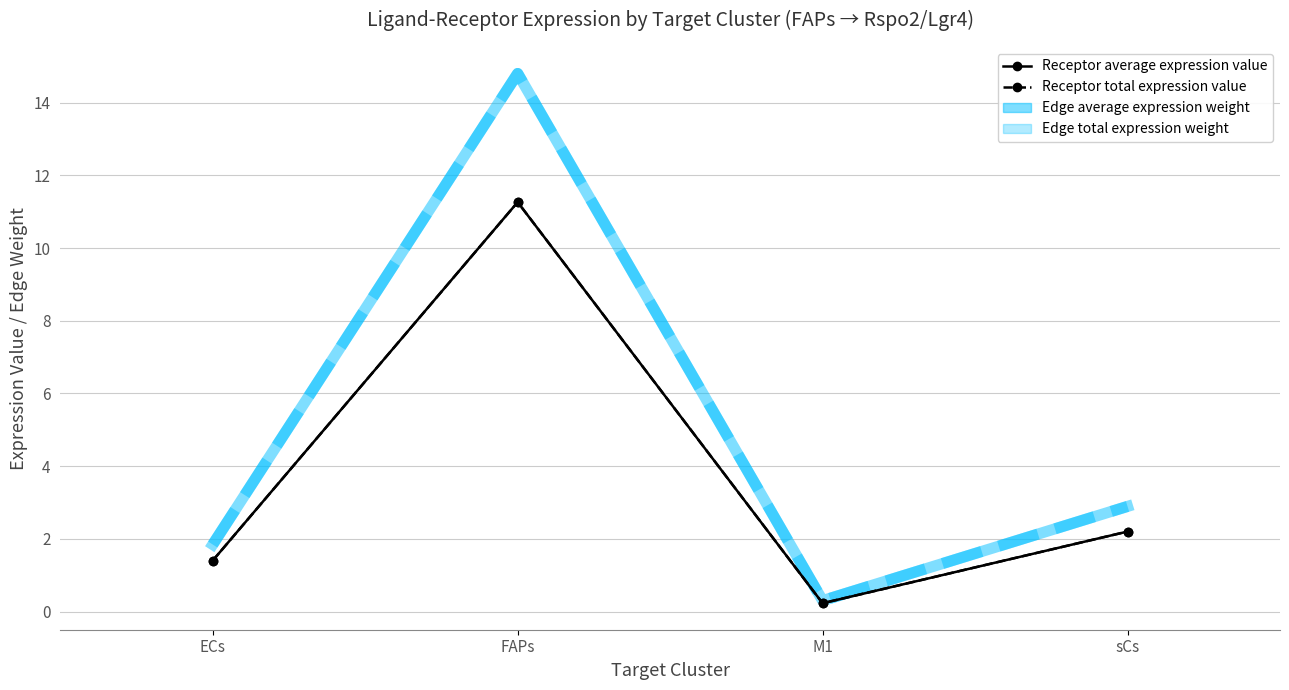

At how many categories does at least one series exceed 8?

1